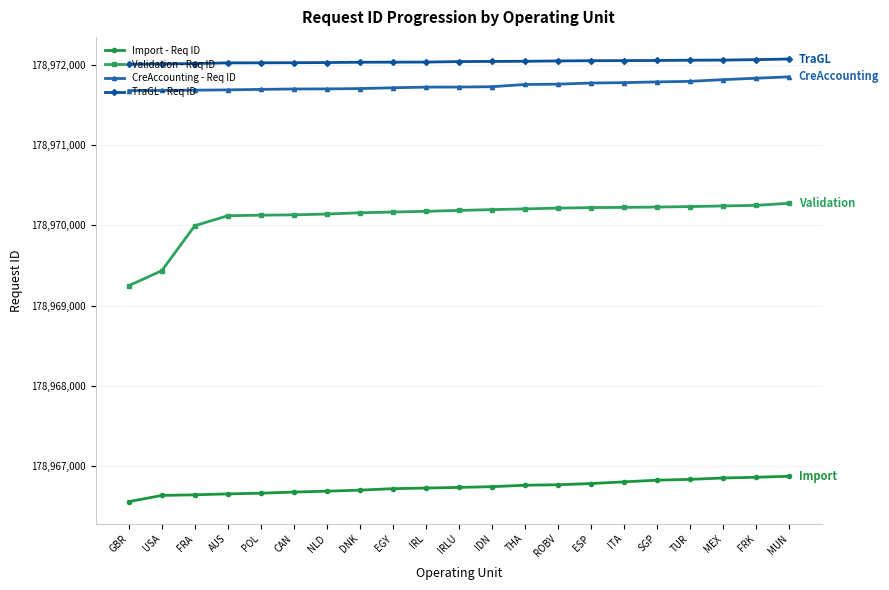

The Import - Req ID series shows 178966805 at ITA. True or false?

True